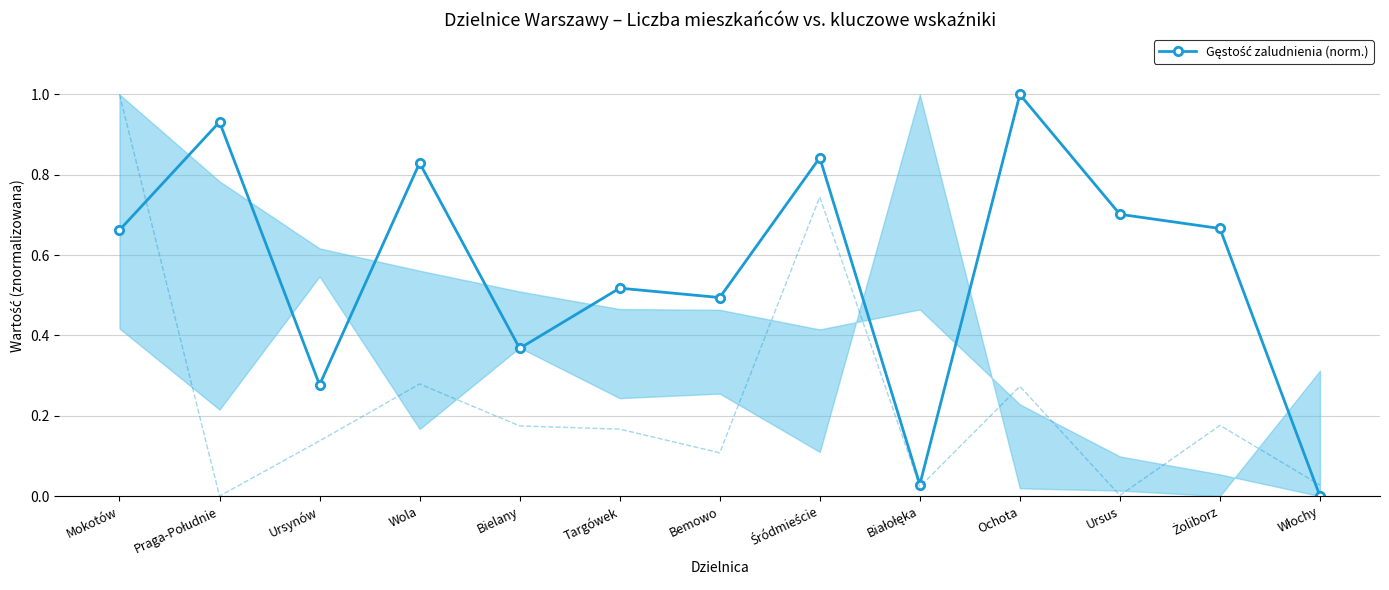

How many lines are shown in the chart?

1